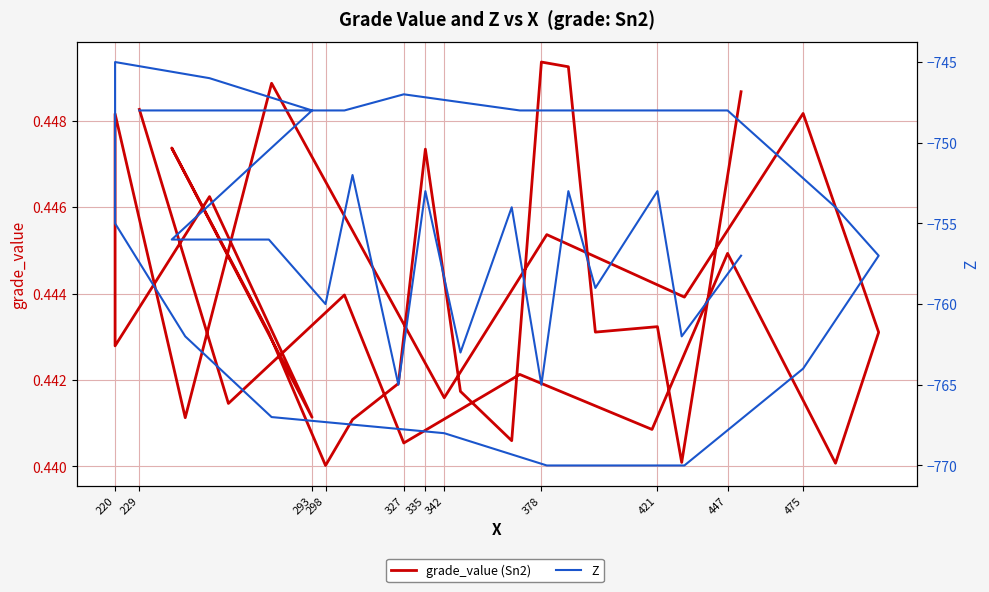

True or false: Z and grade_value (Sn2) intersect in this chart.

False